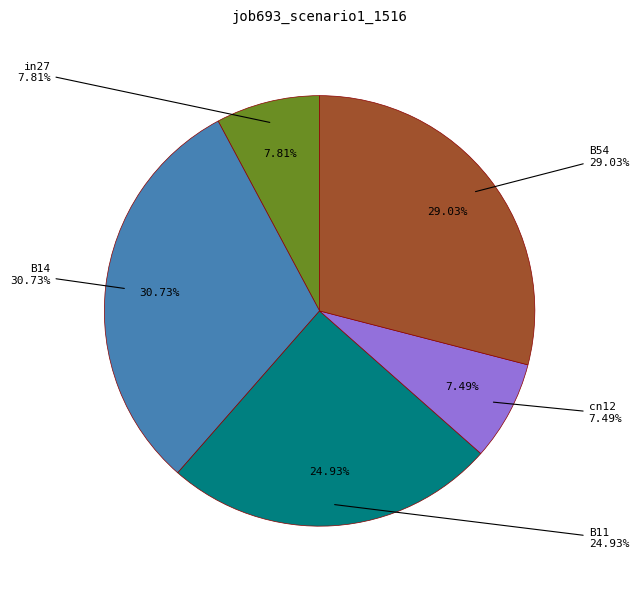

To the nearest percent, what percentage of the pie is B54?

29%